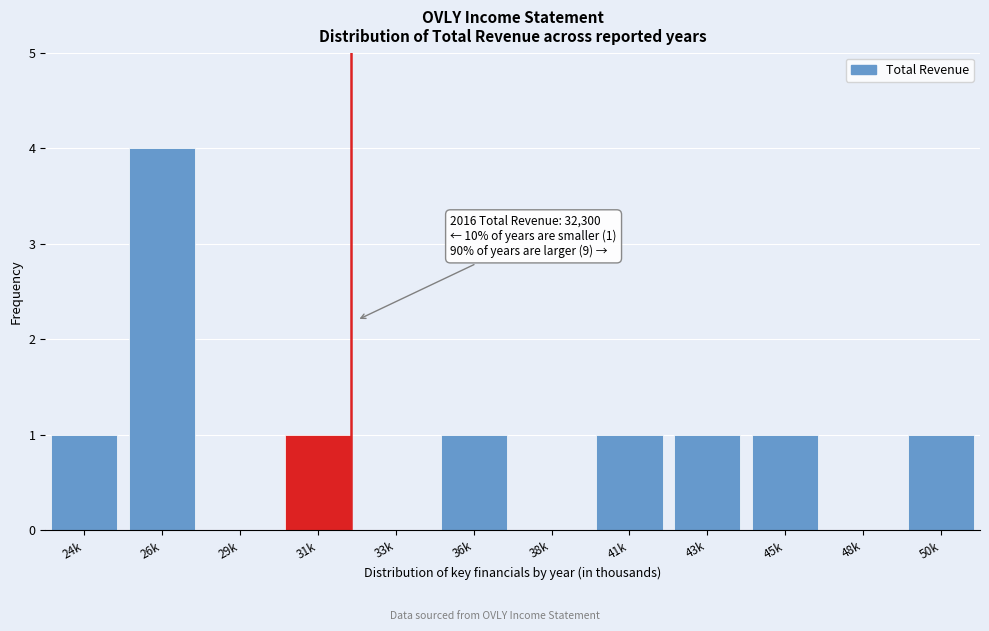

Reading left to right, list all the values displayed in this chart.

24k=1	26k=4	29k=0	31k=1	33k=0	36k=1	38k=0	41k=1	43k=1	45k=1	48k=0	50k=1